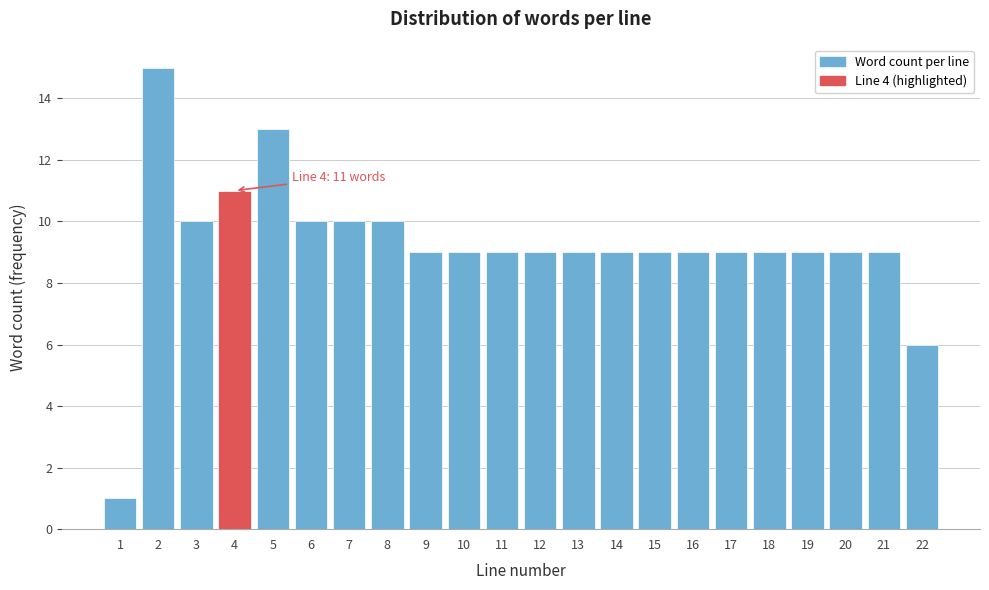

Reading right to left, what are all the values shown in this chart?

22=6	21=9	20=9	19=9	18=9	17=9	16=9	15=9	14=9	13=9	12=9	11=9	10=9	9=9	8=10	7=10	6=10	5=13	4=11	3=10	2=15	1=1